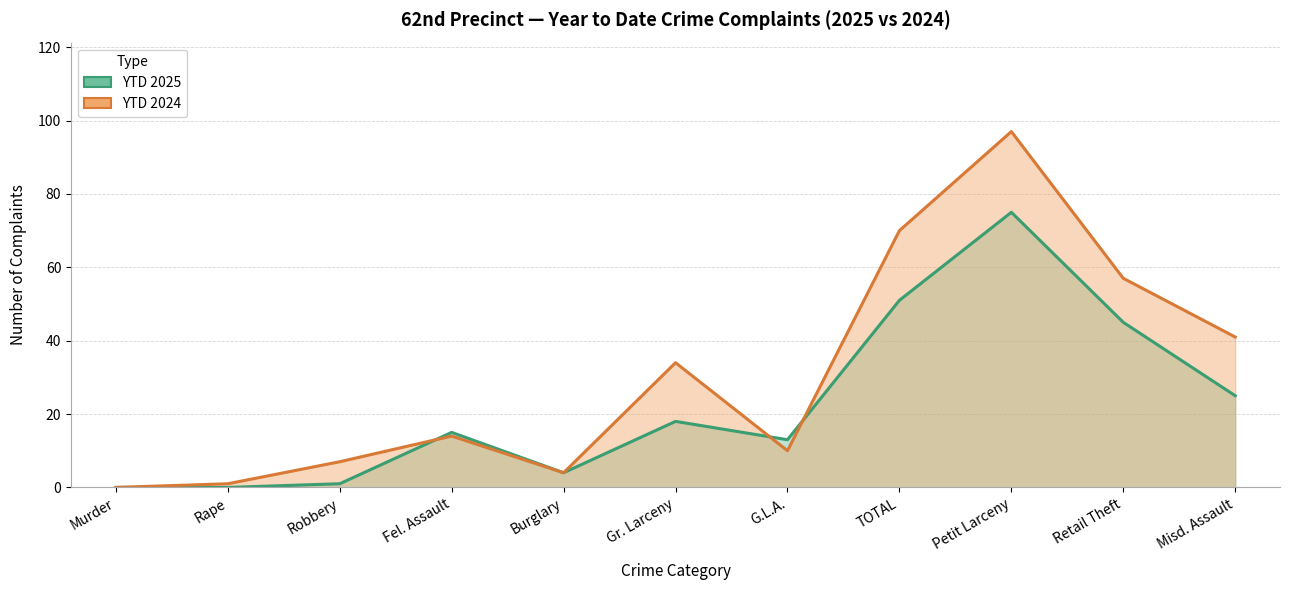

Where do YTD 2025 and YTD 2024 first cross each other?

Robbery and Fel. Assault